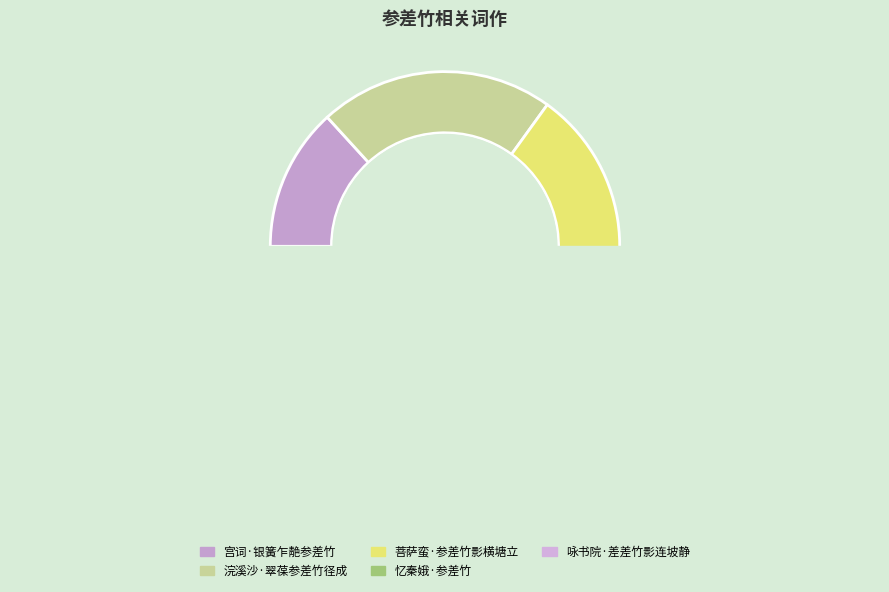

Count the number of slices in the pie.

5